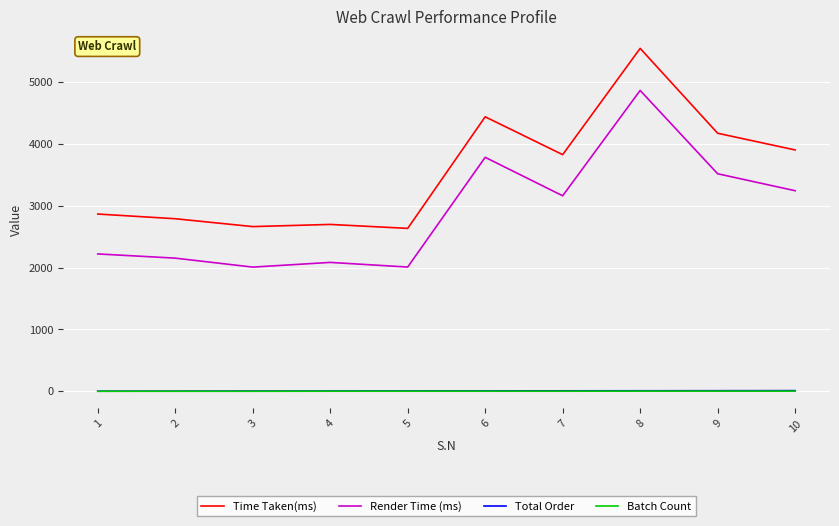

Count the number of categories in the chart.

10